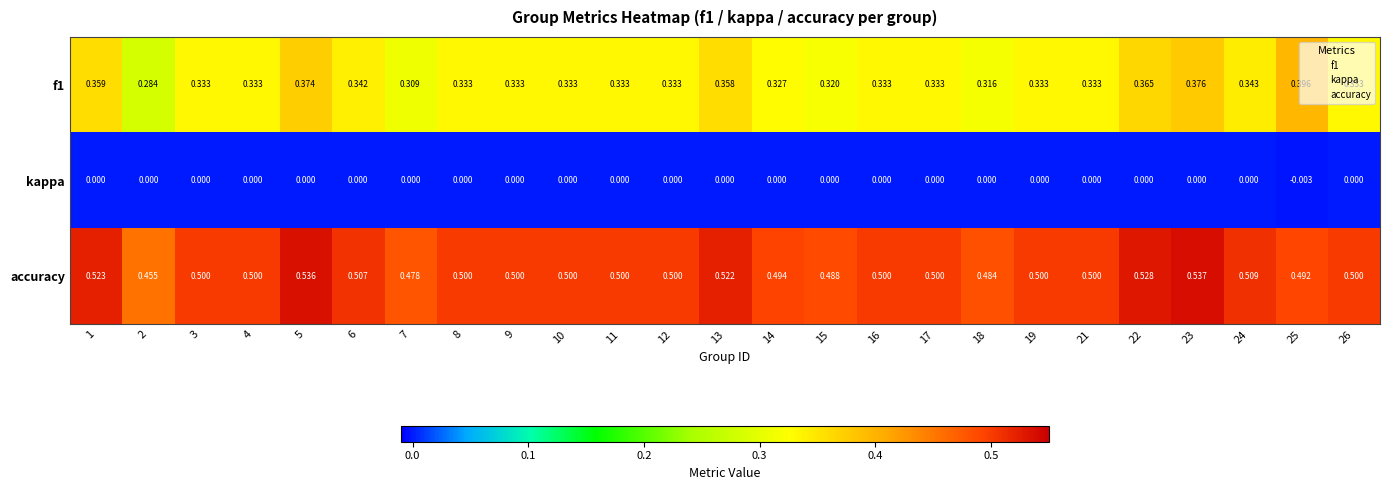

Rank the series by their maximum value, from lowest to highest.

kappa, f1, accuracy